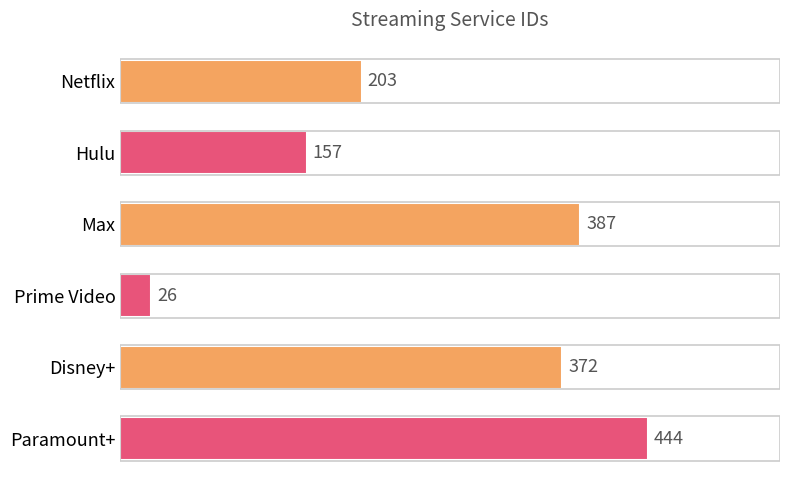

What position from the top is Disney+?

5